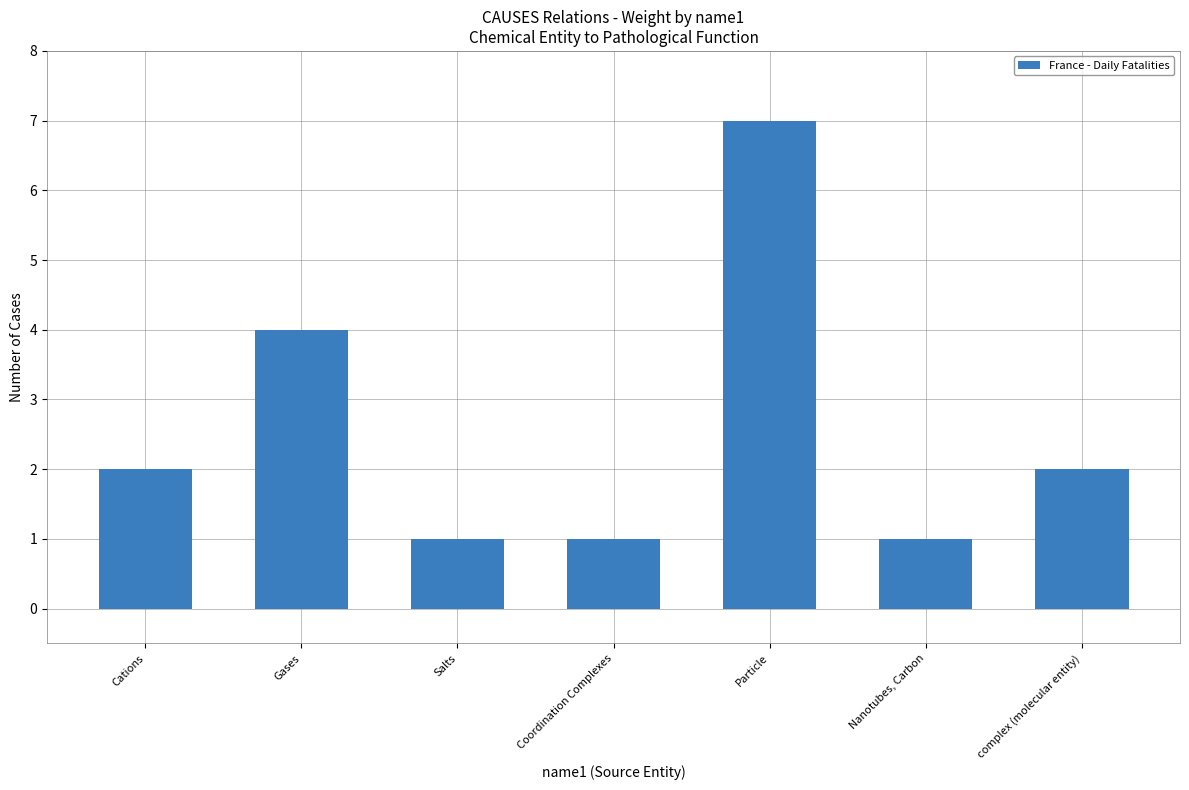

Which has a higher value, Particle or Gases?

Particle